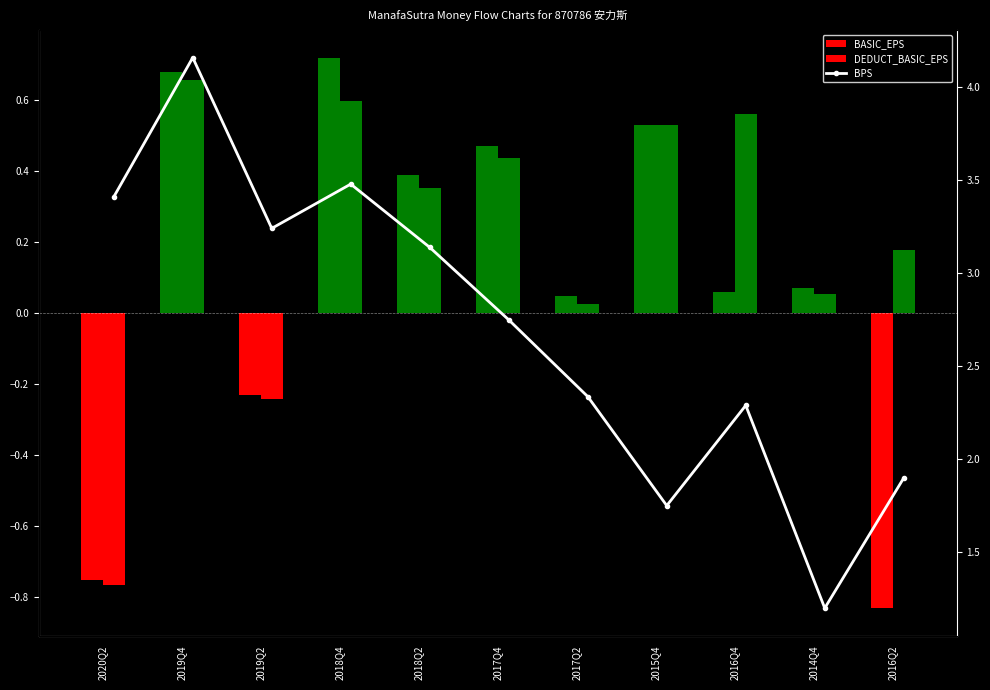

Is it true that DEDUCT_BASIC_EPS equals 0.5 at 2015Q4?

True